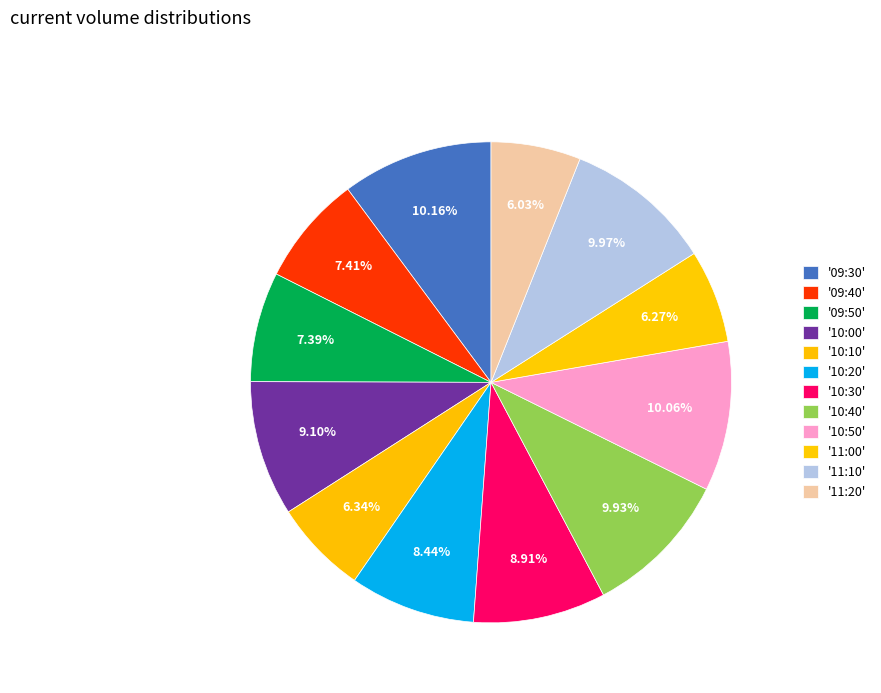

Which slice is the largest?

09:30